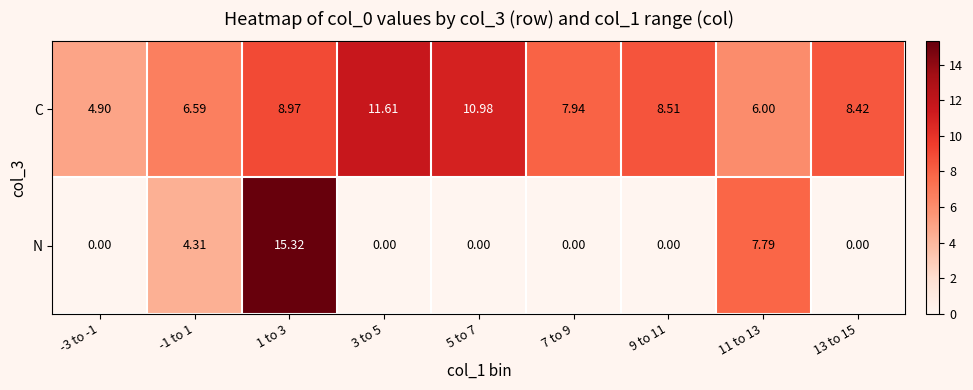

At 11 to 13, list the series in order from largest to smallest.

N, C